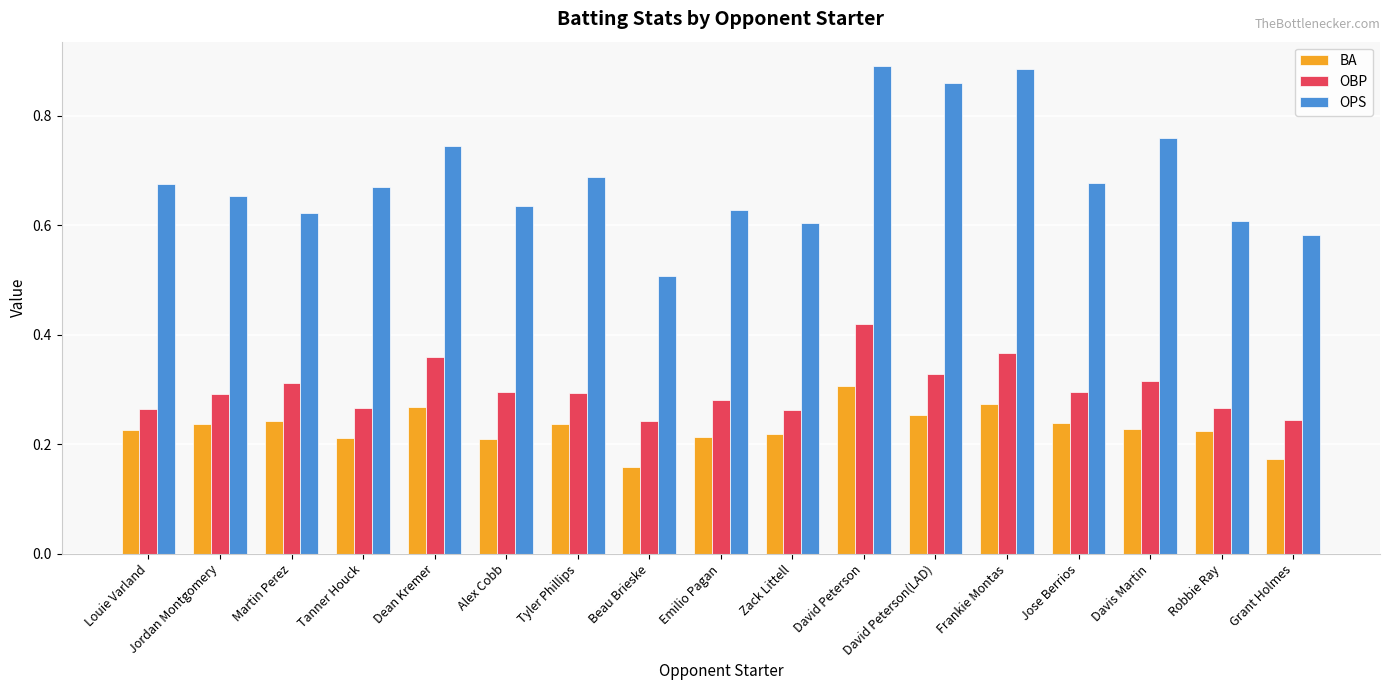

The value of OPS at Beau Brieske is 0.3. True or false?

False